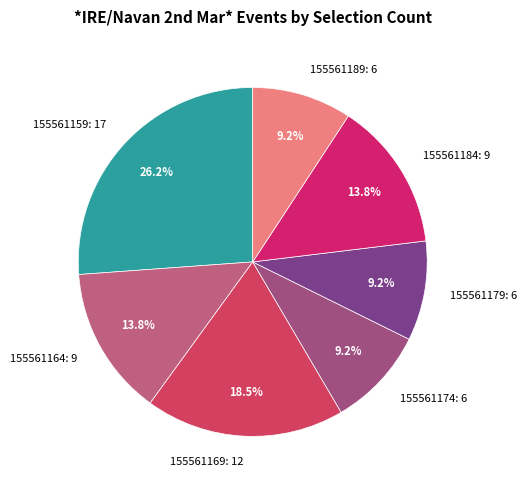

What is the largest slice in the pie chart?

155561159